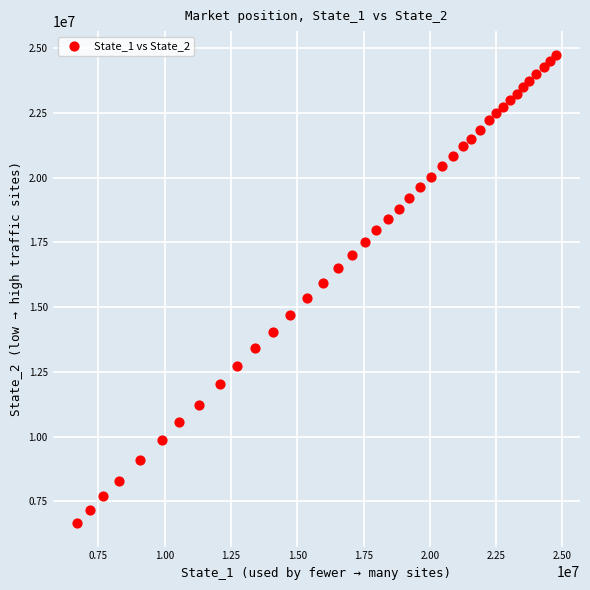

What is the range of X values (max minus min)?

18079401.1